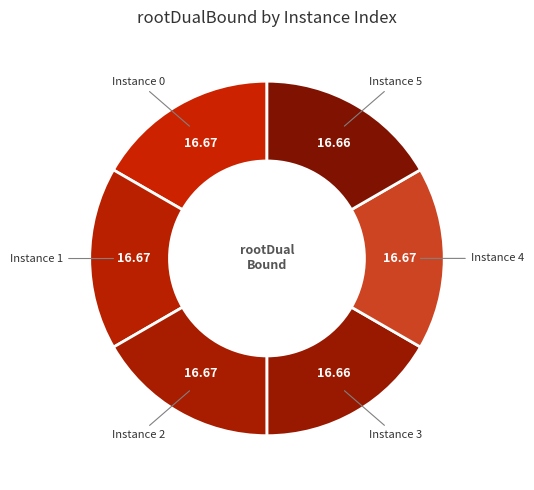

Rank the categories by value from lowest to highest.

5, 3, 1, 2, 4, 0